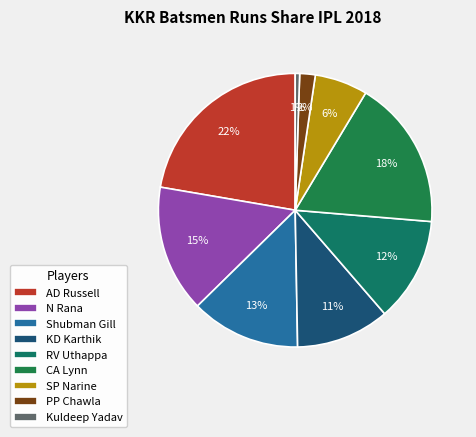

How much of the chart is everything except Shubman Gill?

87.1%